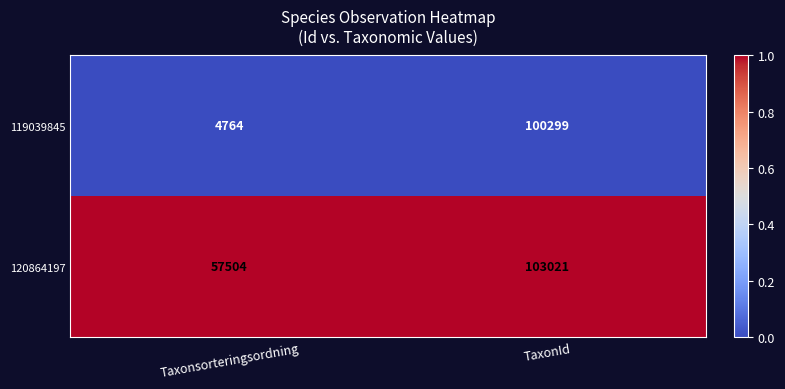

List the series in order of their peak value, lowest first.

119039845, 120864197